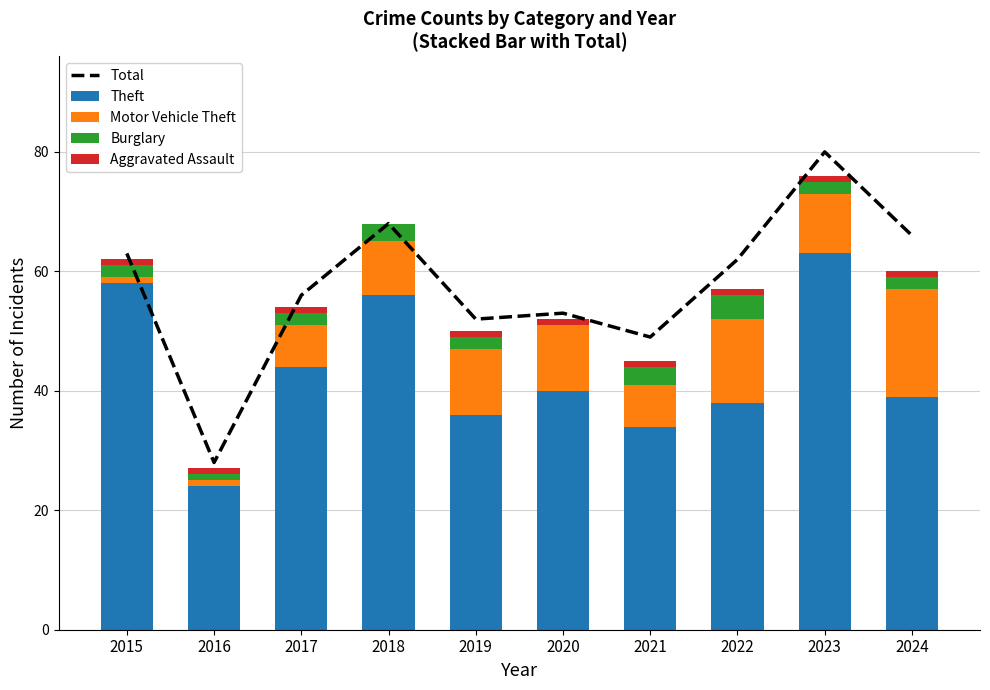

How many categories are shown in the chart?

10